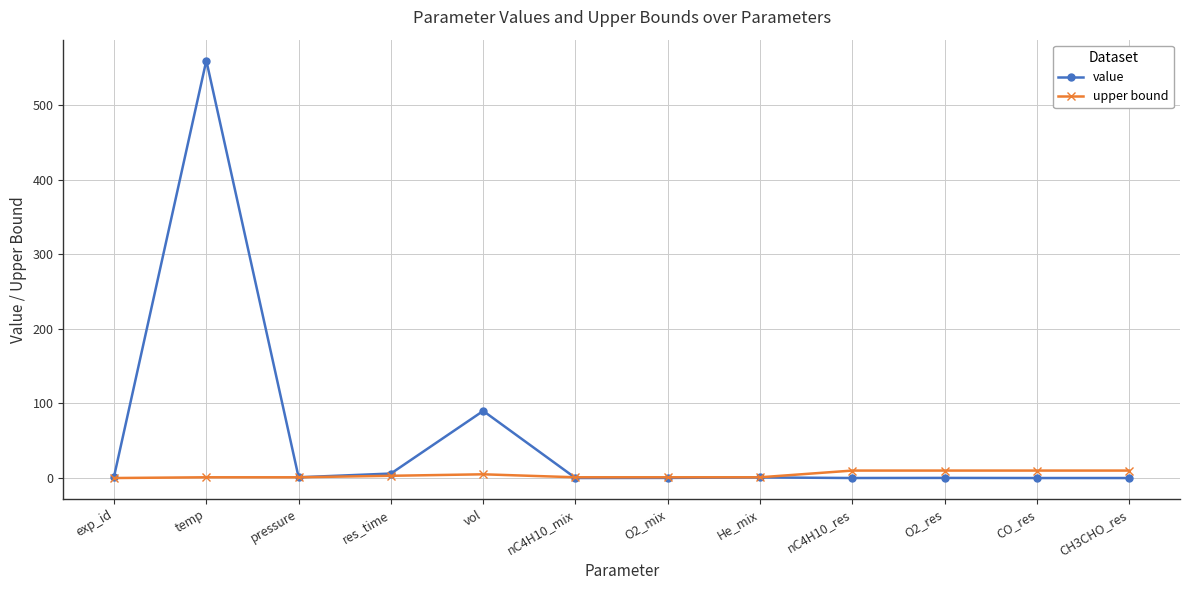

Is this an area chart (filled region under the line)?

No